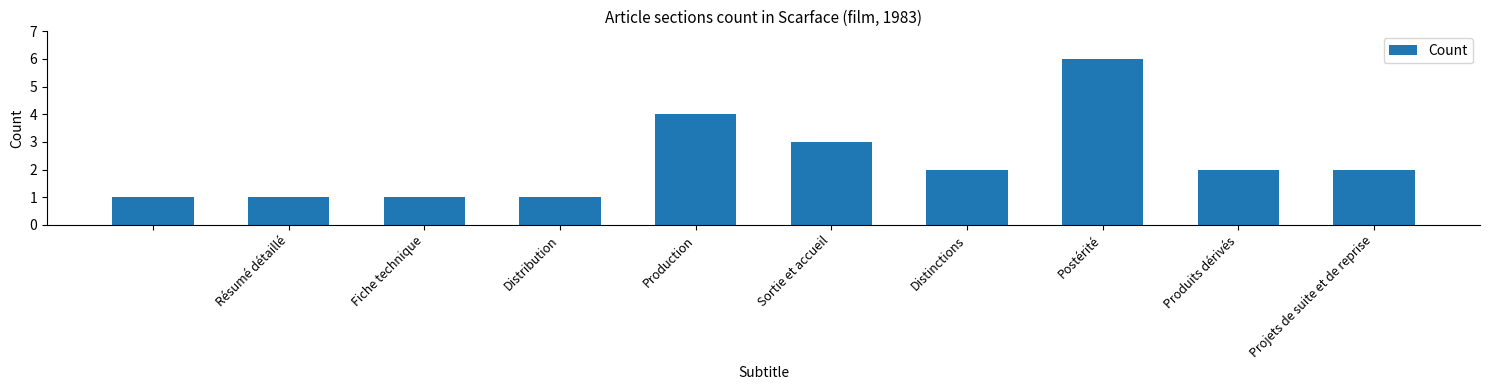

What is the difference between the second highest and second lowest values?

3